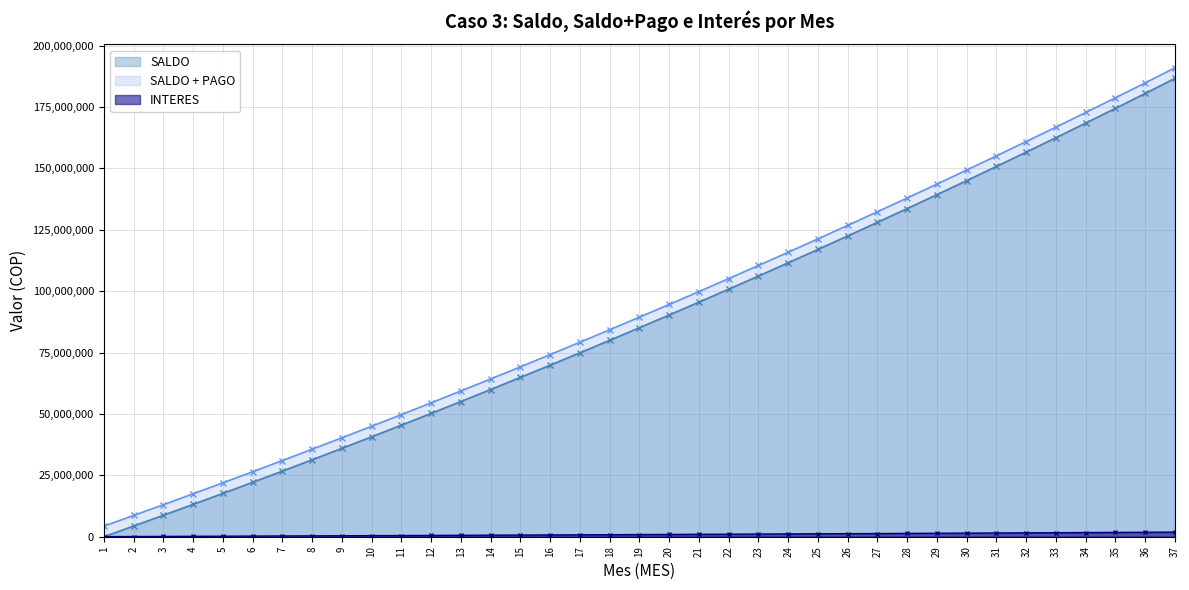

What is the difference between the highest and lowest values at 7?

30710575.3